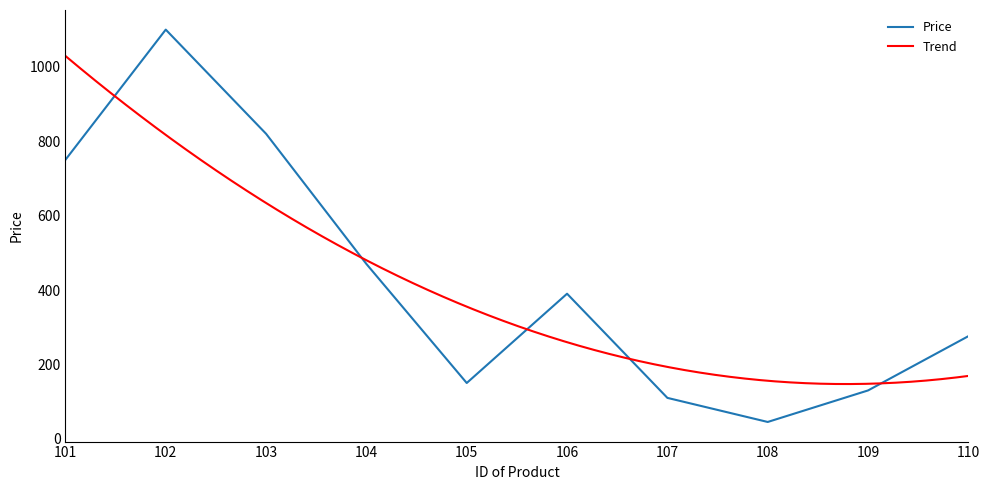

Read the value at 110.

275.9